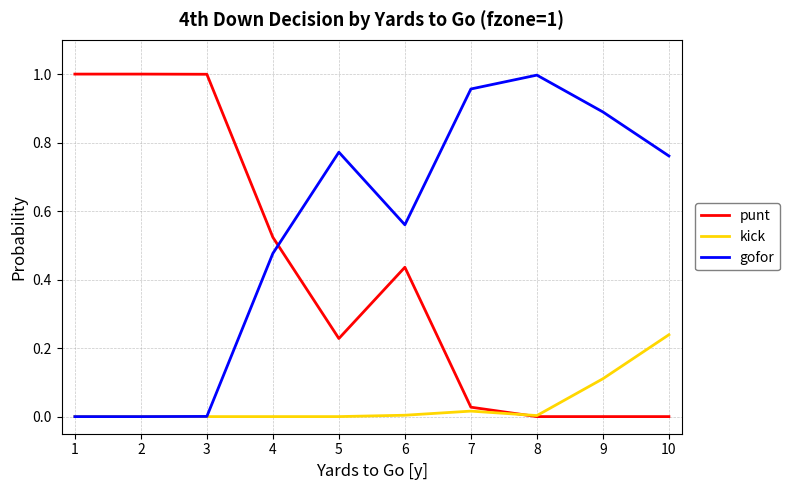

What is the sum of all gofor values?

5.4